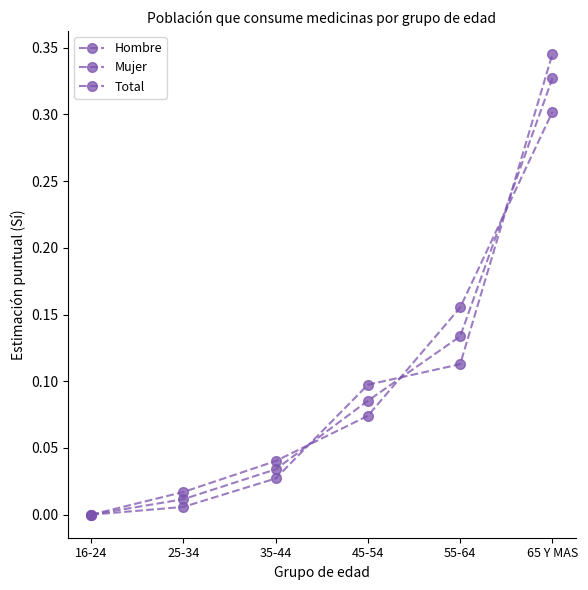

Reading left to right, list all the values displayed in this chart.

Hombre: 0.0	0.0	0.0	0.1	0.2	0.3
Mujer: 0.0	0.0	0.0	0.1	0.1	0.3
Total: 0.0	0.0	0.0	0.1	0.1	0.3